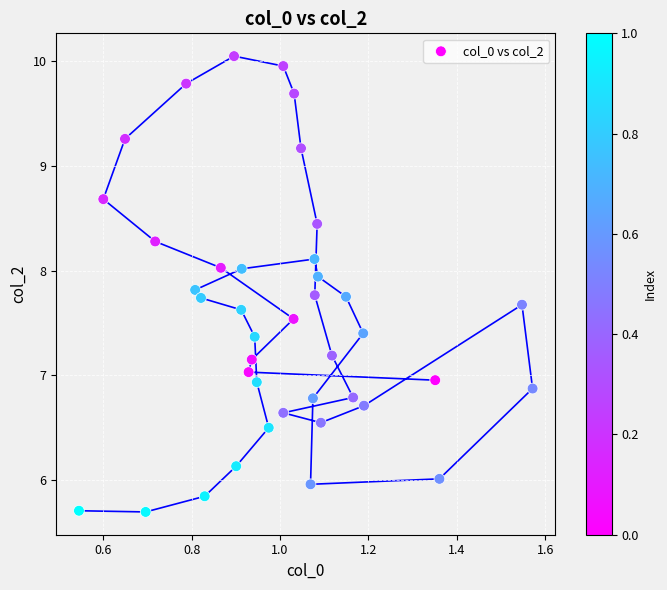

What is the range of X values (max minus min)?

1.0